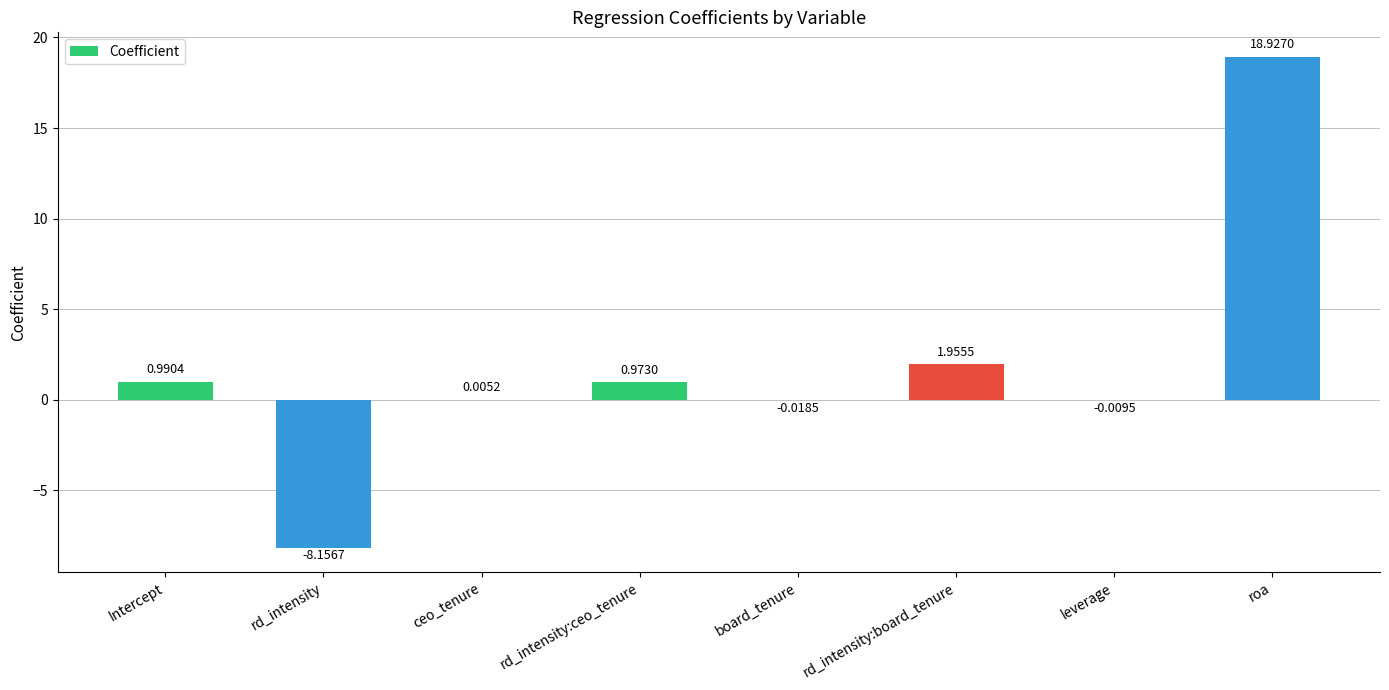

Between roa and leverage, which is larger?

roa